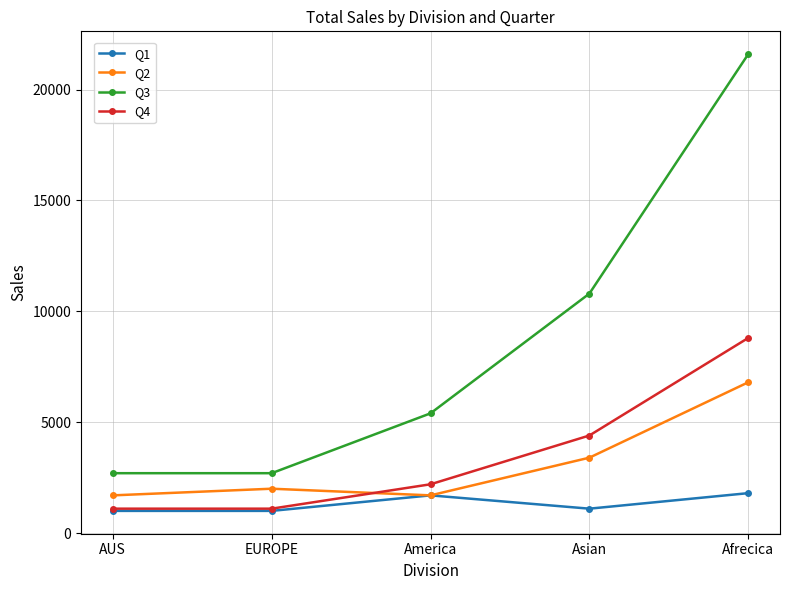

At Afrecica, list the series in order from largest to smallest.

Q3, Q4, Q2, Q1